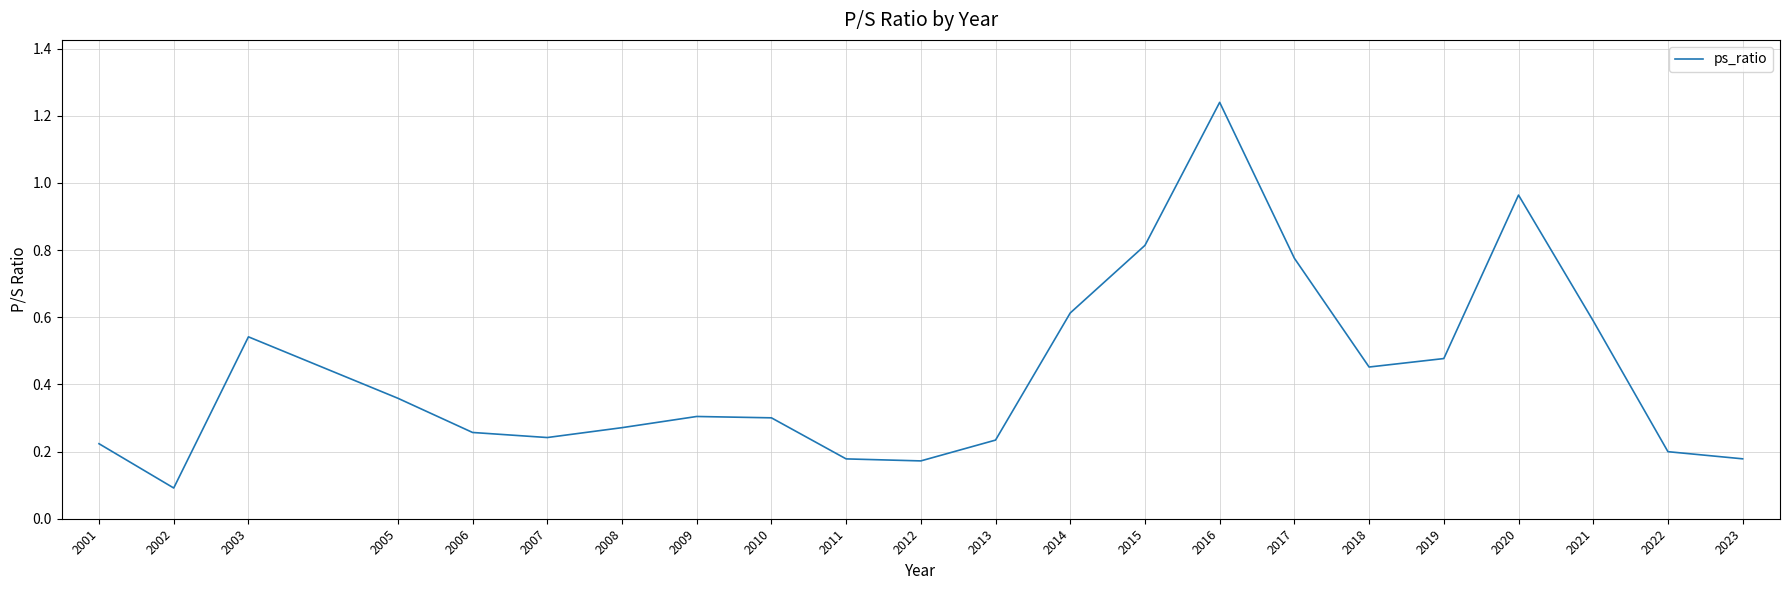

What is the difference between the maximum and minimum values?

1.1